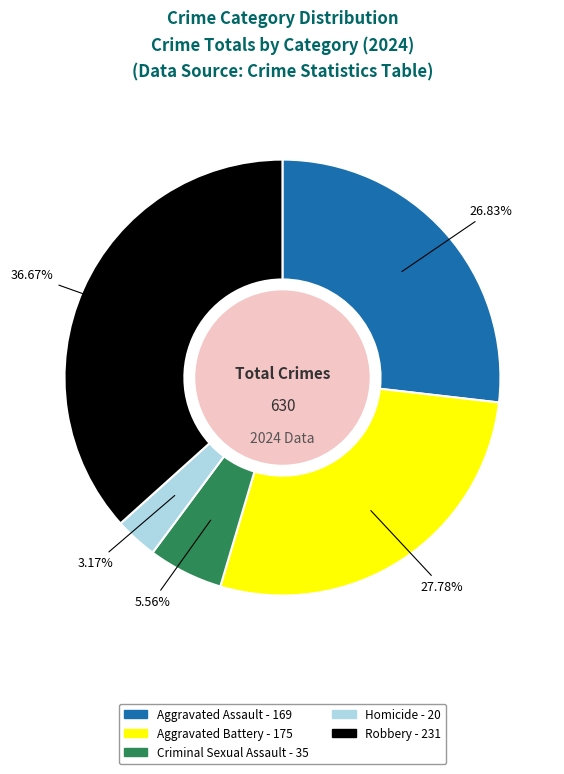

Which has a higher value, Criminal Sexual Assault or Homicide?

Criminal Sexual Assault